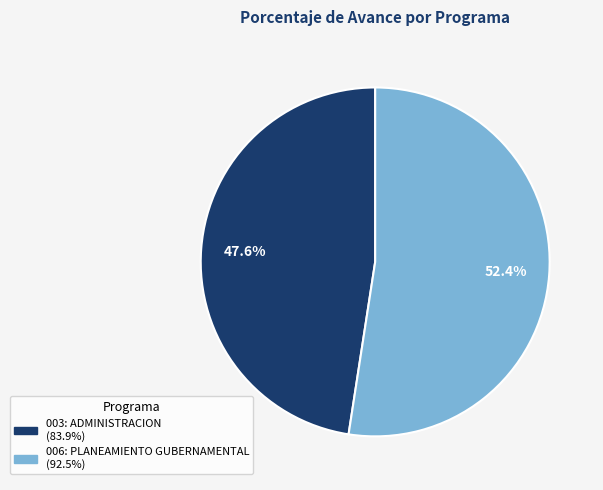

Is it true that 003: ADMINISTRACION is 36% of the pie?

False